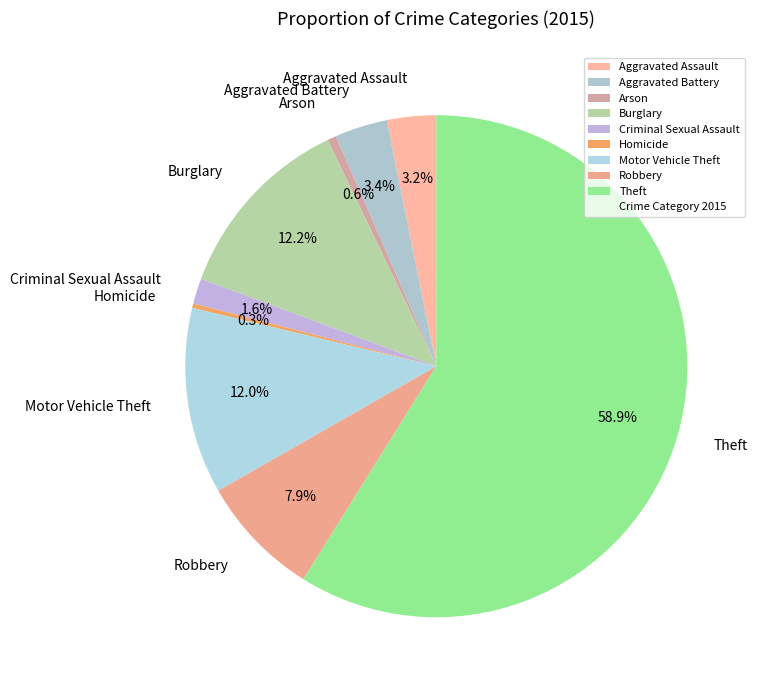

True or false: Burglary accounts for 12% of the total.

True